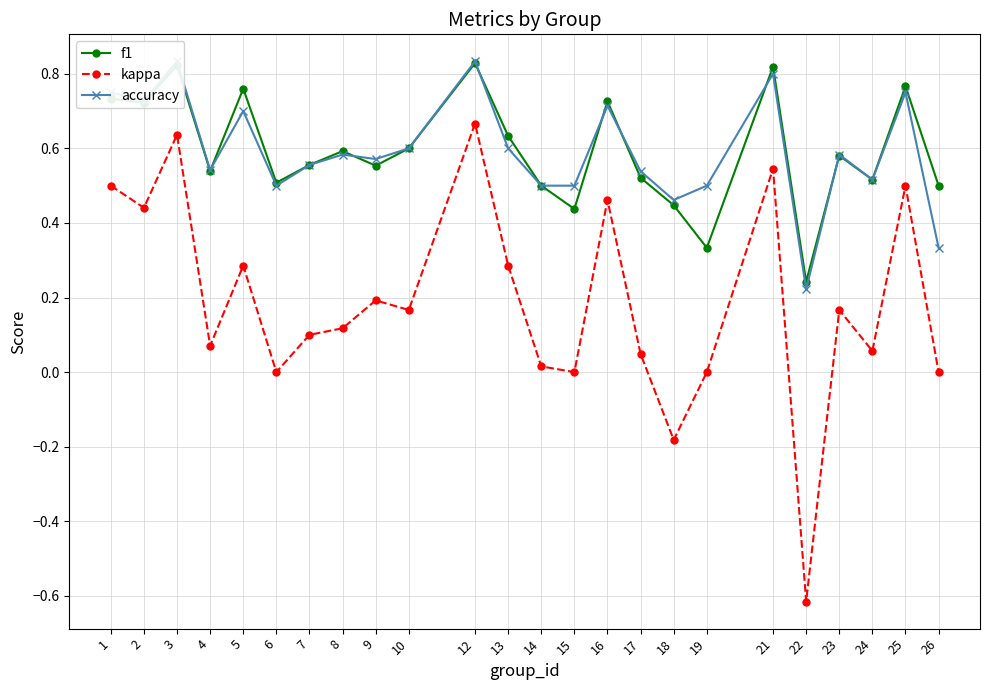

True or false: kappa and accuracy cross at least once.

False